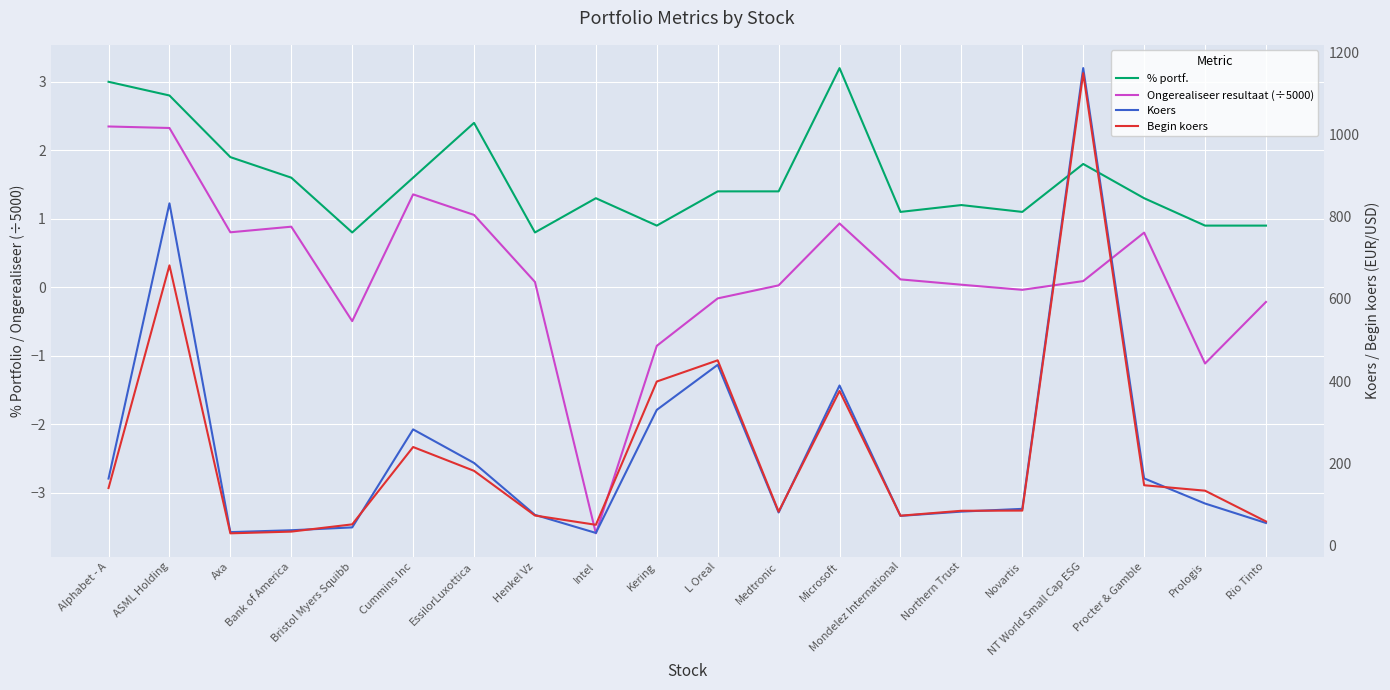

What is the total value across all series at Microsoft?

769.5